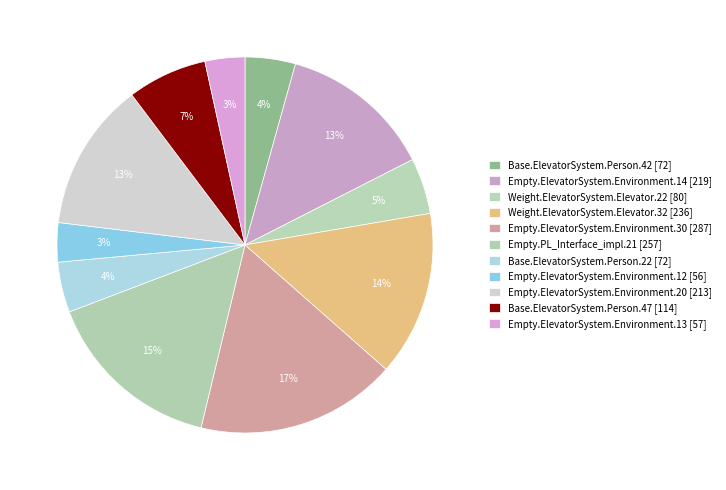

How many slices are in this pie chart?

11